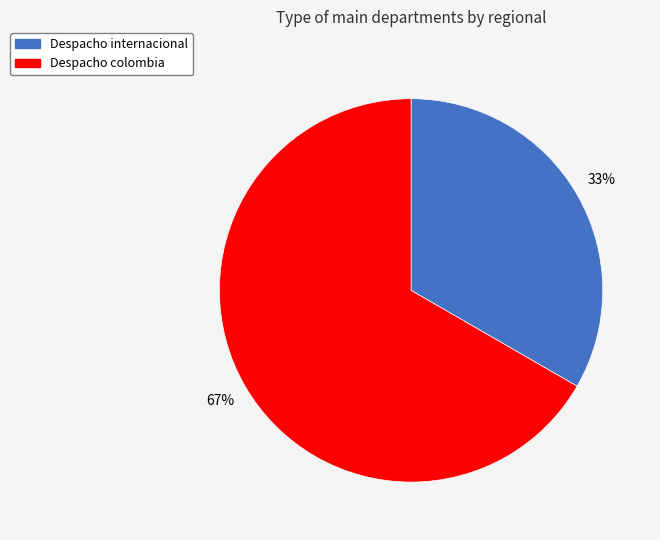

To the nearest percent, what is the average slice percentage?

50%